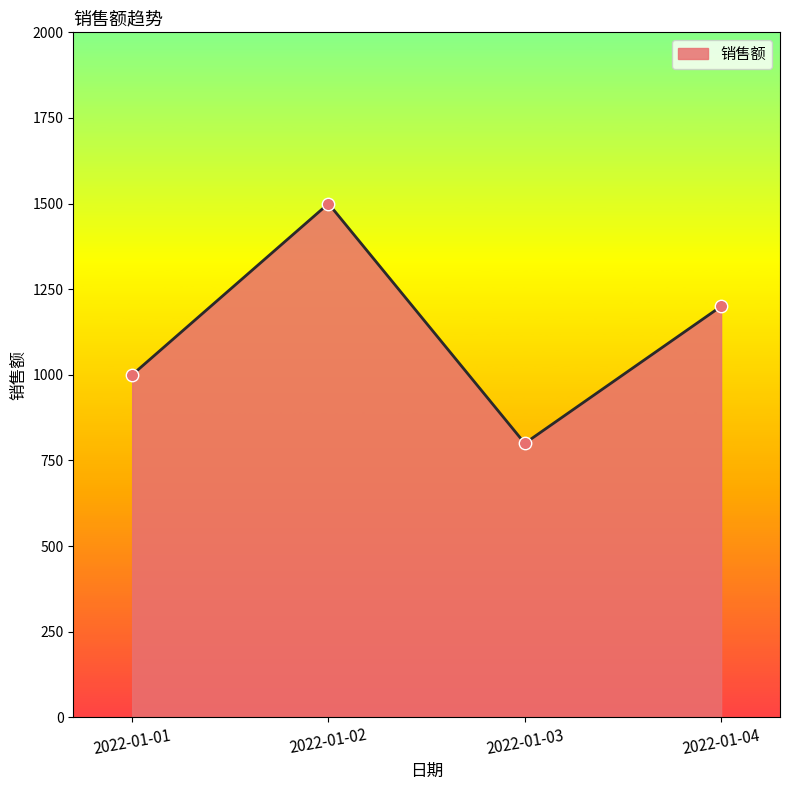

What is the change in value from 2022-01-02 to 2022-01-03?

-700